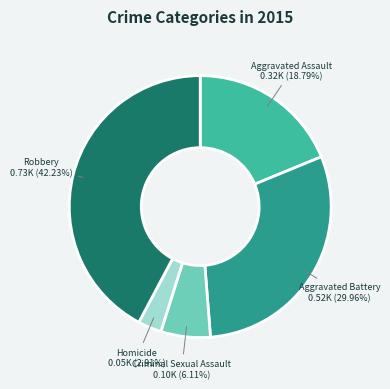

Rank the categories by value from lowest to highest.

Homicide, Criminal Sexual Assault, Aggravated Assault, Aggravated Battery, Robbery